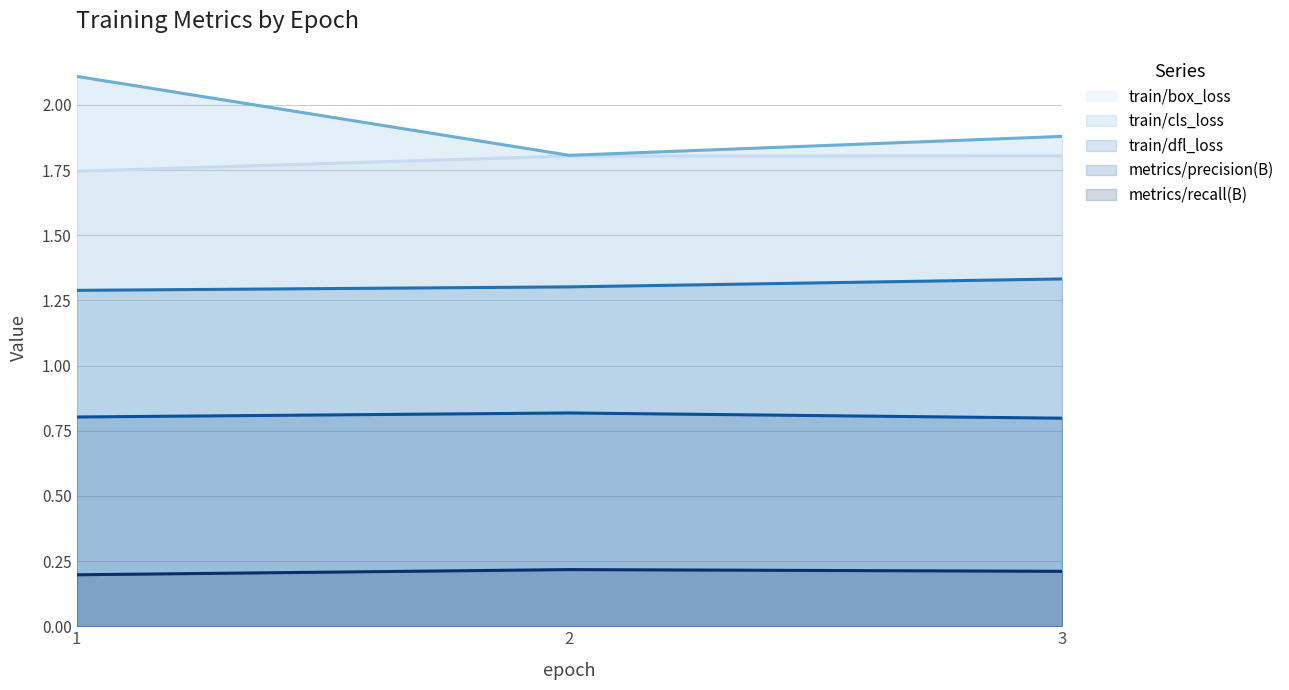

True or false: train/cls_loss has a value of 3.6 at 1.

False